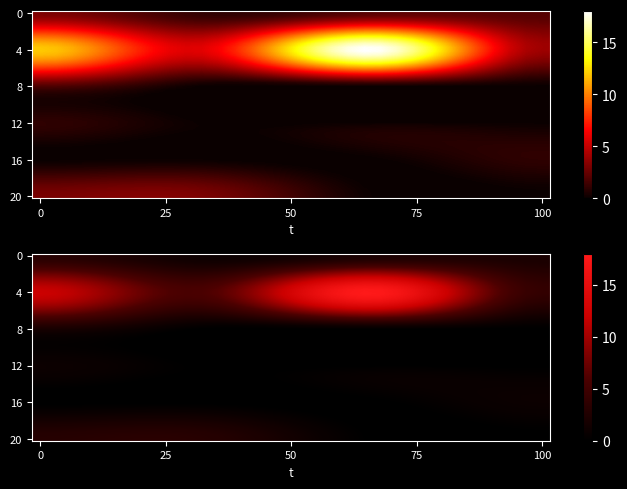

How many series are shown in this chart?

1